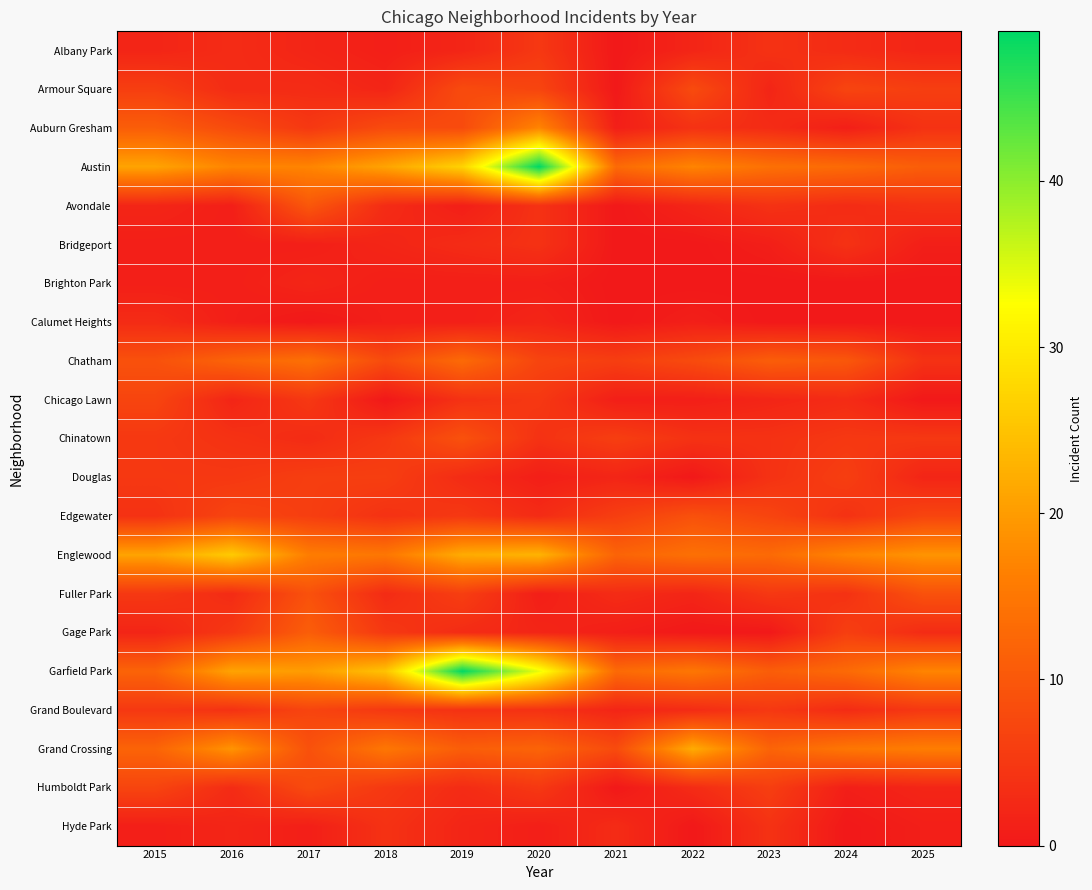

Reading left to right, list all the values displayed in this chart.

Albany Park: 2015=2	2016=3	2017=2	2018=1	2019=2	2020=5	2021=0	2022=2	2023=4	2024=3	2025=2
Armour Square: 2015=6	2016=3	2017=3	2018=2	2019=8	2020=7	2021=0	2022=8	2023=2	2024=7	2025=6
Auburn Gresham: 2015=11	2016=8	2017=5	2018=8	2019=8	2020=17	2021=1	2022=4	2023=3	2024=1	2025=4
Austin: 2015=21	2016=17	2017=17	2018=21	2019=27	2020=49	2021=13	2022=17	2023=14	2024=13	2025=11
Avondale: 2015=2	2016=1	2017=10	2018=3	2019=1	2020=4	2021=0	2022=2	2023=4	2024=3	2025=4
Bridgeport: 2015=1	2016=1	2017=1	2018=2	2019=3	2020=4	2021=0	2022=0	2023=1	2024=4	2025=1
Brighton Park: 2015=1	2016=1	2017=2	2018=1	2019=1	2020=1	2021=0	2022=0	2023=0	2024=0	2025=0
Calumet Heights: 2015=3	2016=1	2017=0	2018=1	2019=1	2020=2	2021=0	2022=1	2023=0	2024=0	2025=0
Chatham: 2015=9	2016=12	2017=14	2018=8	2019=13	2020=7	2021=6	2022=8	2023=11	2024=10	2025=4
Chicago Lawn: 2015=7	2016=2	2017=5	2018=0	2019=4	2020=5	2021=1	2022=1	2023=2	2024=3	2025=0
Chinatown: 2015=5	2016=4	2017=3	2018=5	2019=9	2020=4	2021=6	2022=4	2023=4	2024=5	2025=5
Douglas: 2015=5	2016=5	2017=6	2018=6	2019=3	2020=1	2021=2	2022=0	2023=4	2024=6	2025=2
Edgewater: 2015=4	2016=7	2017=6	2018=4	2019=5	2020=3	2021=6	2022=9	2023=7	2024=4	2025=7
Englewood: 2015=21	2016=26	2017=16	2018=15	2019=22	2020=23	2021=12	2022=14	2023=13	2024=17	2025=19
Fuller Park: 2015=5	2016=3	2017=9	2018=3	2019=6	2020=1	2021=3	2022=2	2023=5	2024=4	2025=9
Gage Park: 2015=2	2016=5	2017=11	2018=5	2019=3	2020=2	2021=1	2022=0	2023=0	2024=6	2025=3
Garfield Park: 2015=12	2016=21	2017=20	2018=25	2019=49	2020=34	2021=13	2022=15	2023=11	2024=13	2025=17
Grand Boulevard: 2015=5	2016=4	2017=7	2018=5	2019=4	2020=4	2021=2	2022=3	2023=5	2024=3	2025=5
Grand Crossing: 2015=12	2016=19	2017=9	2018=15	2019=11	2020=12	2021=8	2022=22	2023=12	2024=15	2025=16
Humboldt Park: 2015=7	2016=3	2017=8	2018=5	2019=3	2020=5	2021=0	2022=3	2023=6	2024=1	2025=2
Hyde Park: 2015=1	2016=2	2017=1	2018=4	2019=2	2020=1	2021=3	2022=0	2023=4	2024=0	2025=1